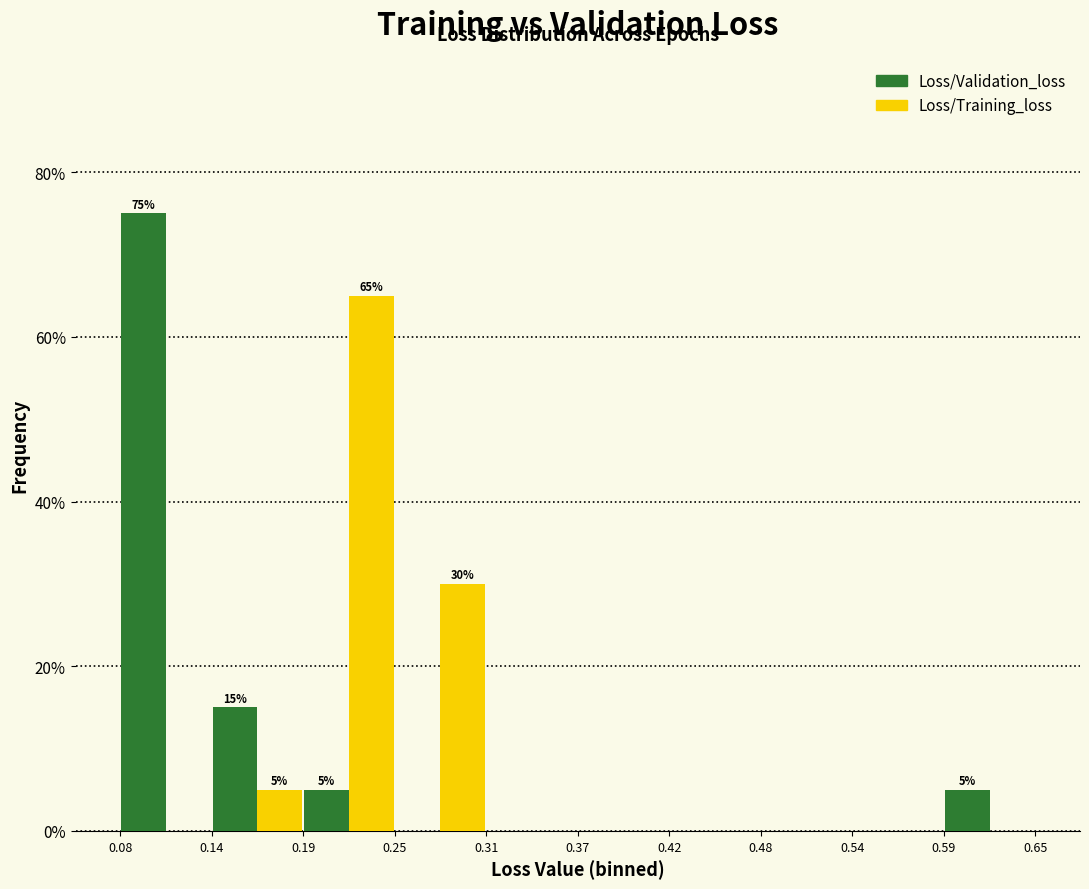

In the Loss/Validation_loss series, which range on the x-axis has the tallest bar?

0.08 to 0.14